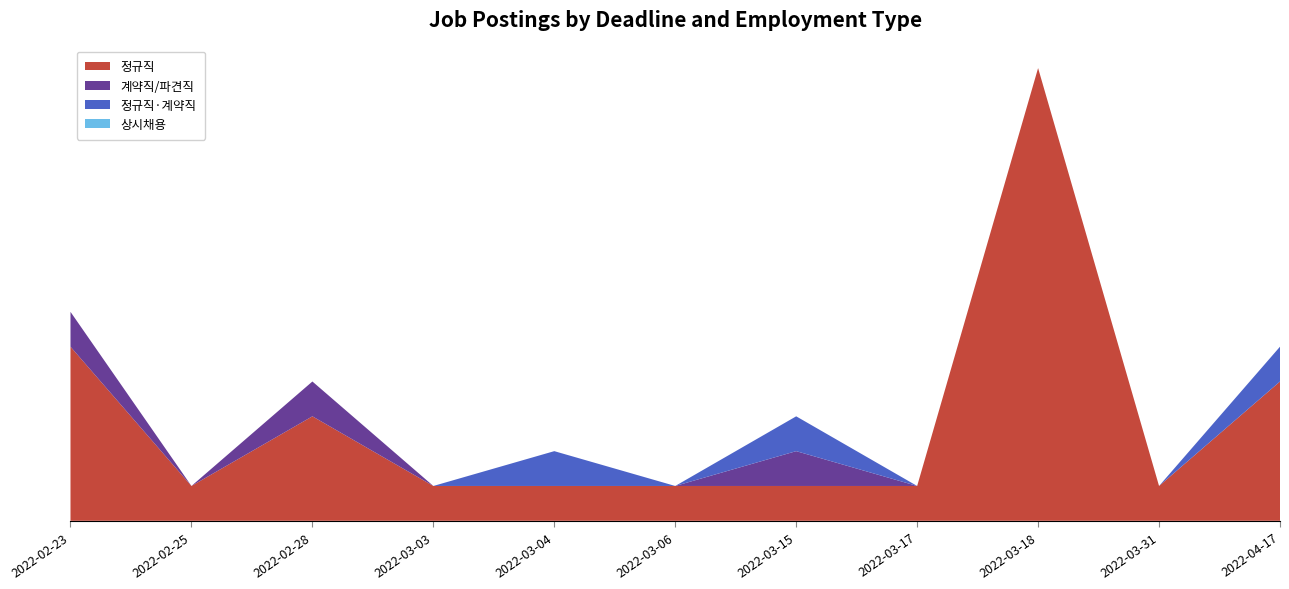

Reading left to right, transcribe all the data shown in this chart.

정규직: 2022-02-23=5	2022-02-25=1	2022-02-28=3	2022-03-03=1	2022-03-04=1	2022-03-06=1	2022-03-15=1	2022-03-17=1	2022-03-18=13	2022-03-31=1	2022-04-17=4
계약직/파견직: 2022-02-23=1	2022-02-25=0	2022-02-28=1	2022-03-03=0	2022-03-04=0	2022-03-06=0	2022-03-15=1	2022-03-17=0	2022-03-18=0	2022-03-31=0	2022-04-17=0
정규직·계약직: 2022-02-23=0	2022-02-25=0	2022-02-28=0	2022-03-03=0	2022-03-04=1	2022-03-06=0	2022-03-15=1	2022-03-17=0	2022-03-18=0	2022-03-31=0	2022-04-17=1
상시채용: 2022-02-23=0	2022-02-25=0	2022-02-28=0	2022-03-03=0	2022-03-04=0	2022-03-06=0	2022-03-15=0	2022-03-17=0	2022-03-18=0	2022-03-31=0	2022-04-17=0